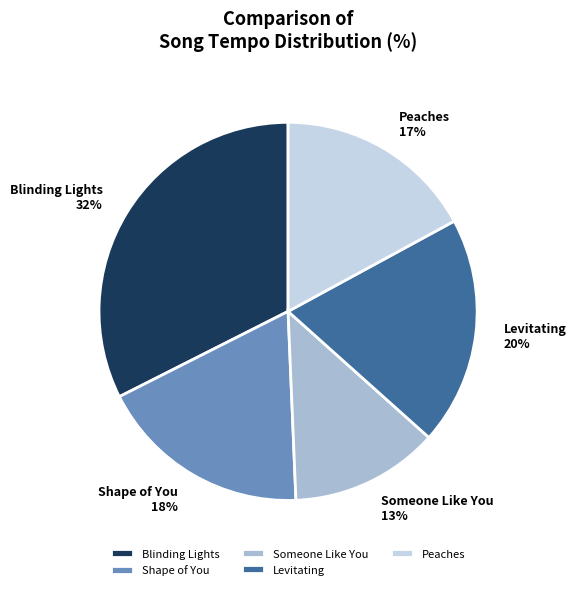

Which slice is the smallest?

Someone Like You